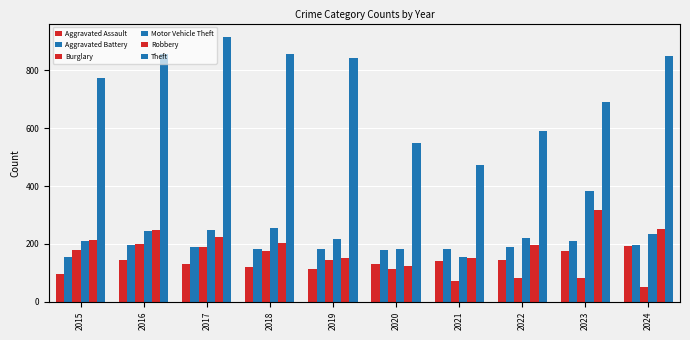

How many bars are there in each group?

6